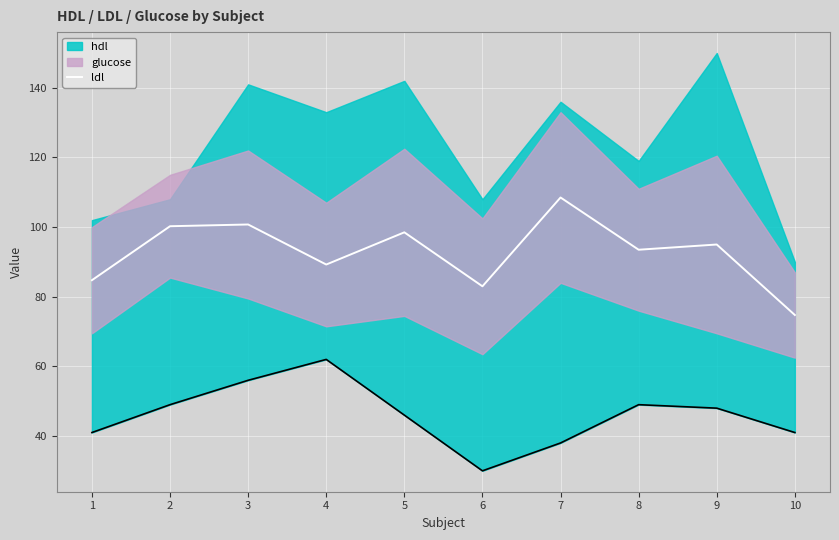

What is the value of the 2nd point from the left?

100.2